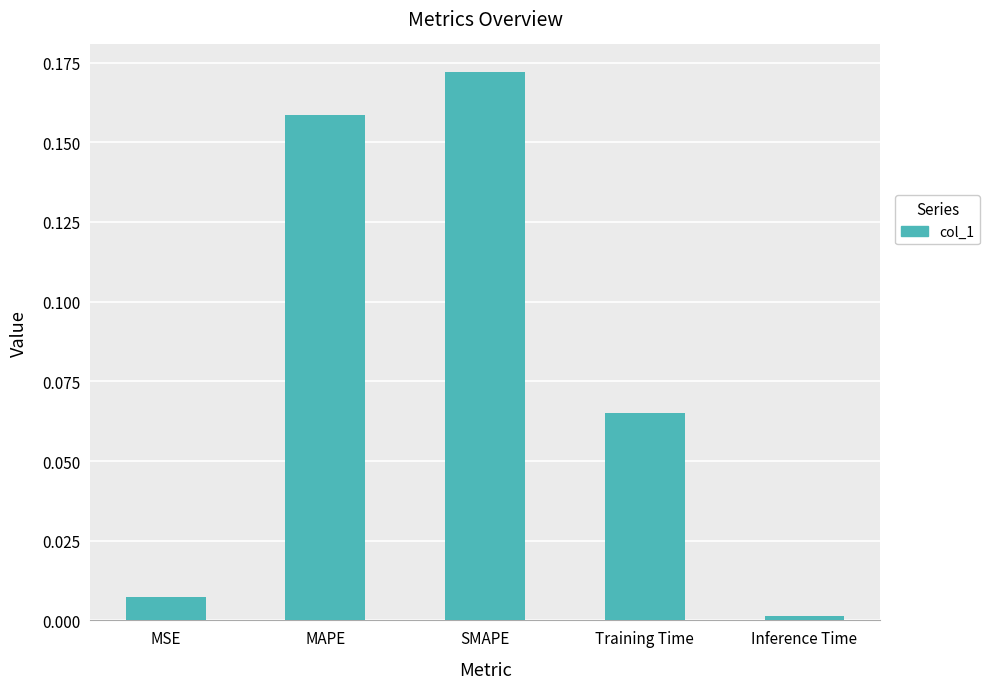

List the labels in order of value, largest first.

SMAPE, MAPE, Training Time, MSE, Inference Time